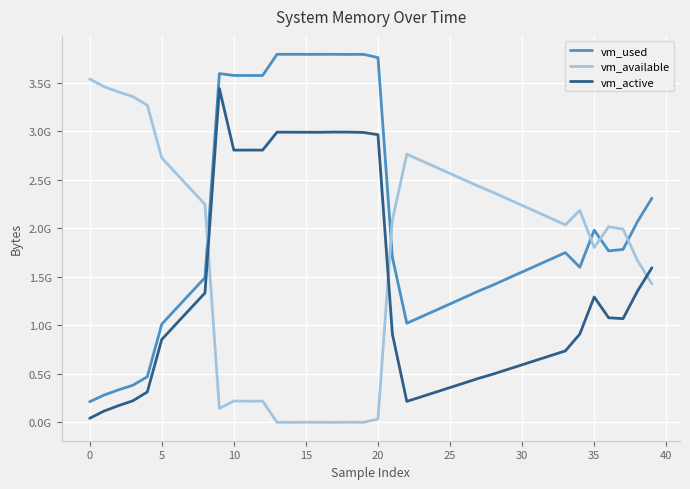

What is the sum of all vm_available values?

69842792448